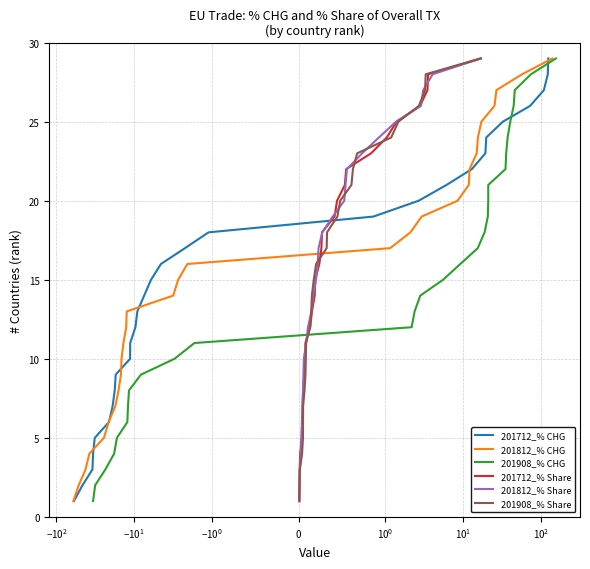

How many values in the 201812_% Share series exceed 15?

14